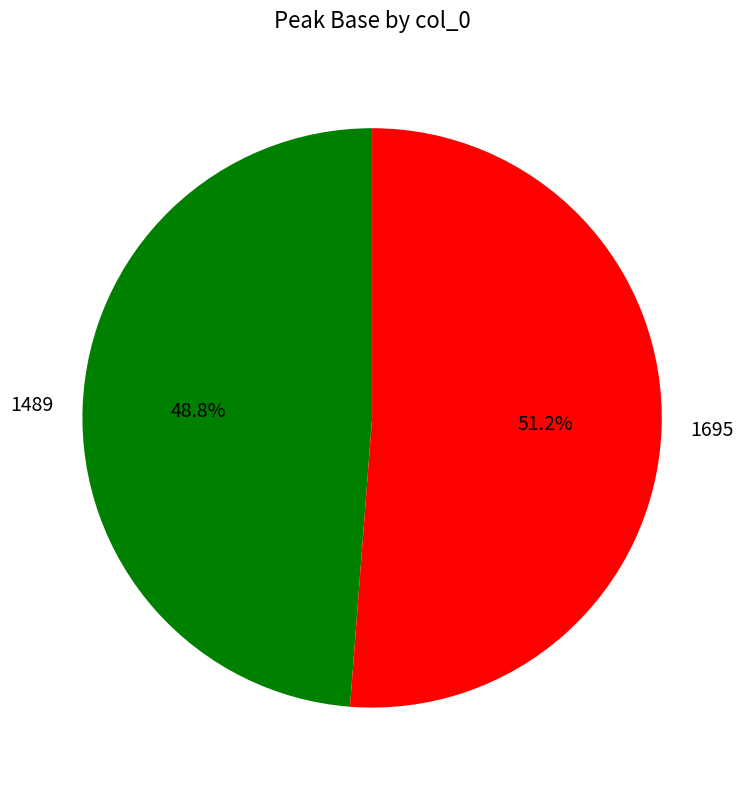

The 1489 slice represents 57% of the pie. True or false?

False